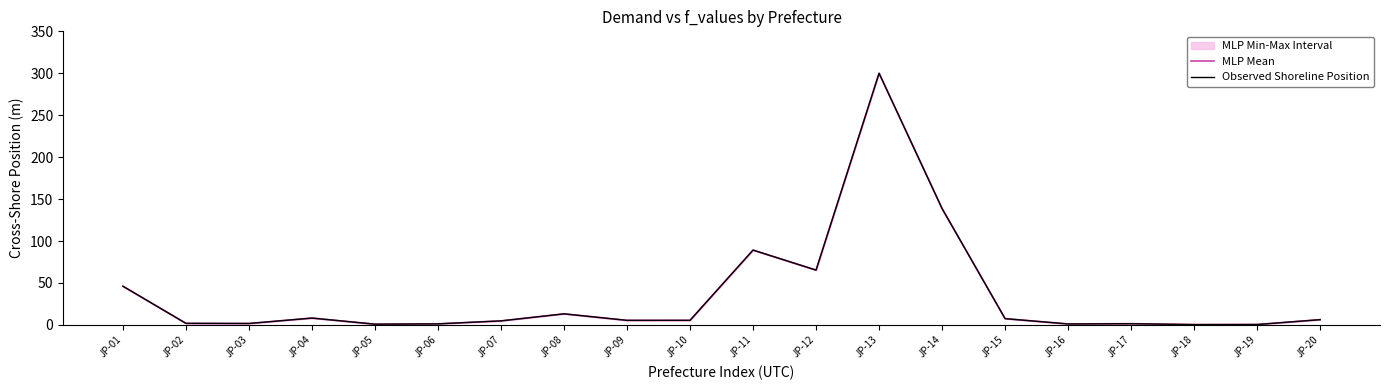

The value of MLP Mean at JP-11 is 27.1. True or false?

False